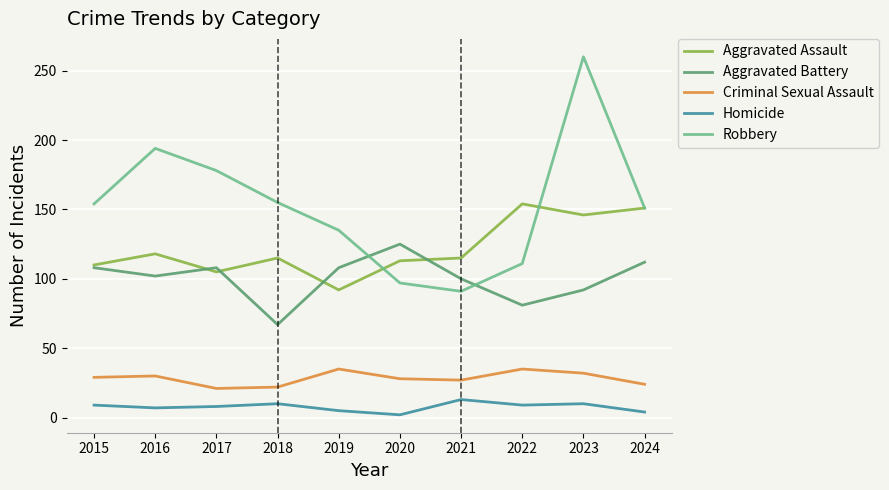

Is it true that Aggravated Assault equals 115 at 2021?

True